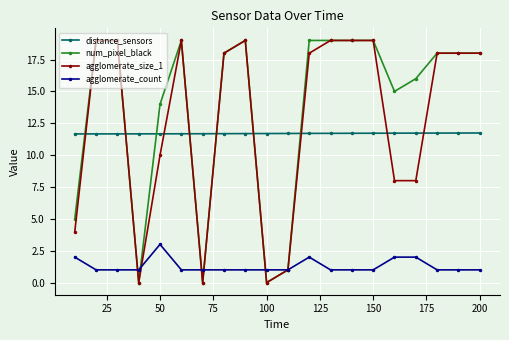

What is the maximum value shown in the chart?

19.0